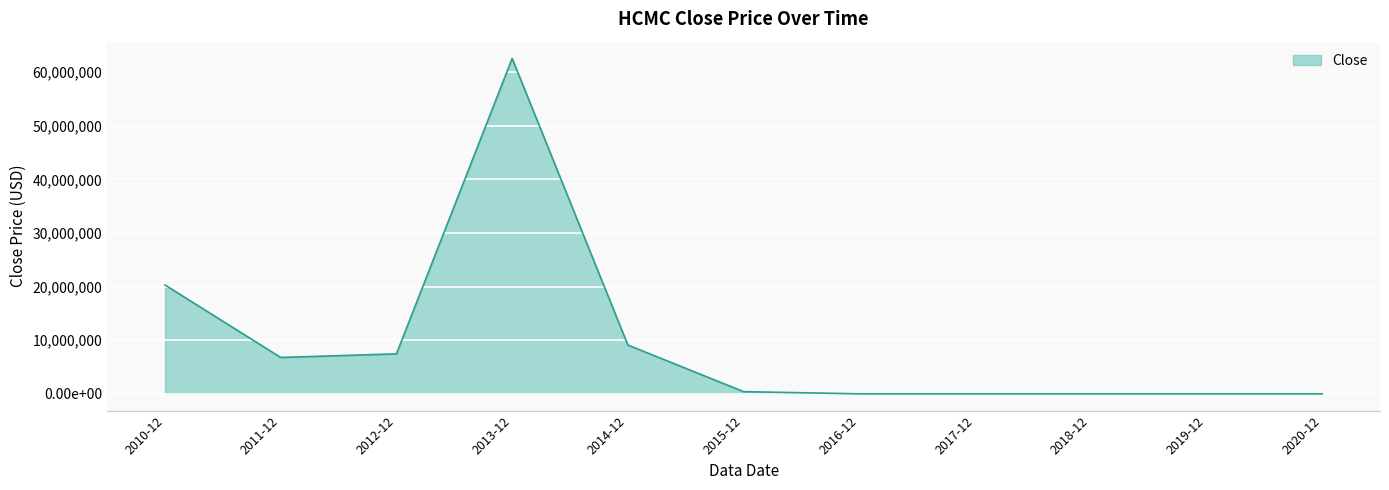

The chart shows a value of 43679850.6 at 2013-12. True or false?

False